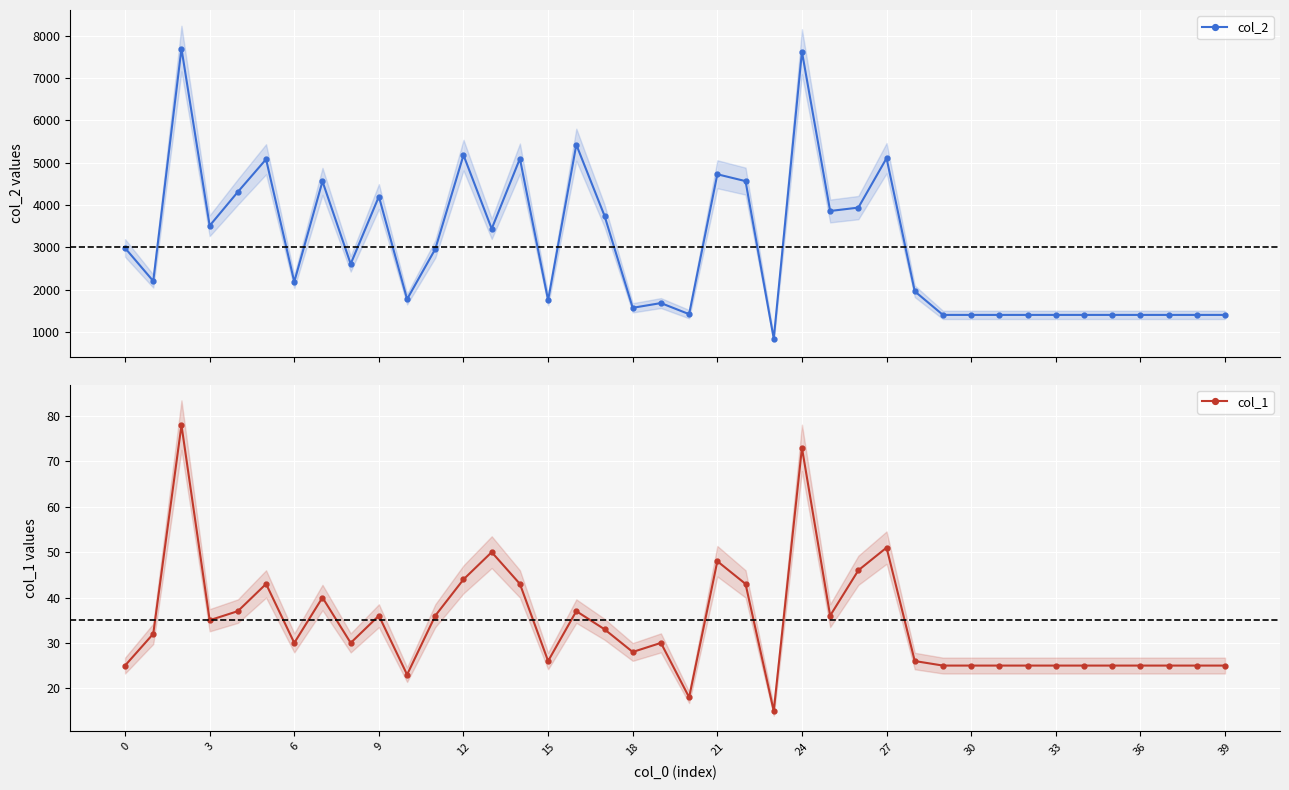

Is this an area chart (filled region under the line)?

No